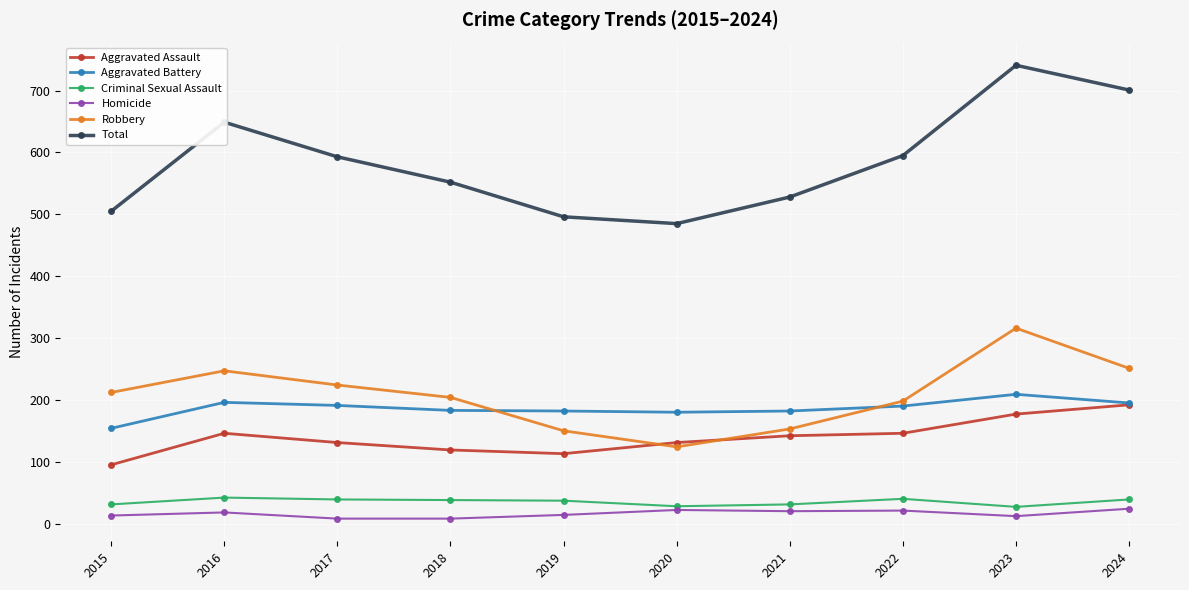

Where is the first local maximum for Aggravated Assault?

2016